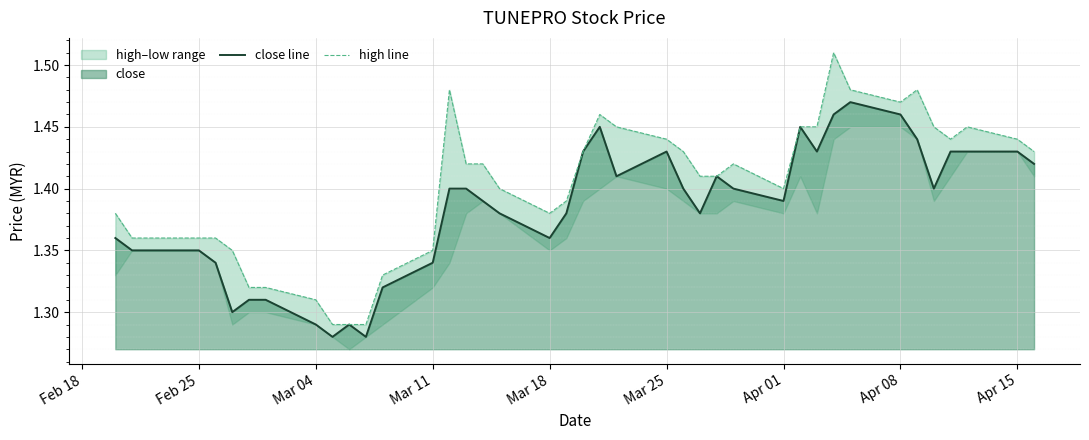

Reading right to left, list all the values displayed in this chart.

close line: 1.4	1.4	1.4	1.4	1.4	1.4	1.5	1.5	1.5	1.4	1.4	1.4	1.4	1.4	1.4	1.4	1.4	1.4	1.4	1.4	1.4	1.4	1.4	1.4	1.4	1.4	1.3	1.3	1.3	1.3	1.3	1.3	1.3	1.3	1.3	1.3	1.4	1.4	1.4	1.4
high line: 1.4	1.4	1.4	1.4	1.4	1.5	1.5	1.5	1.5	1.4	1.4	1.4	1.4	1.4	1.4	1.4	1.4	1.4	1.5	1.4	1.4	1.4	1.4	1.4	1.4	1.5	1.4	1.3	1.3	1.3	1.3	1.3	1.3	1.3	1.4	1.4	1.4	1.4	1.4	1.4